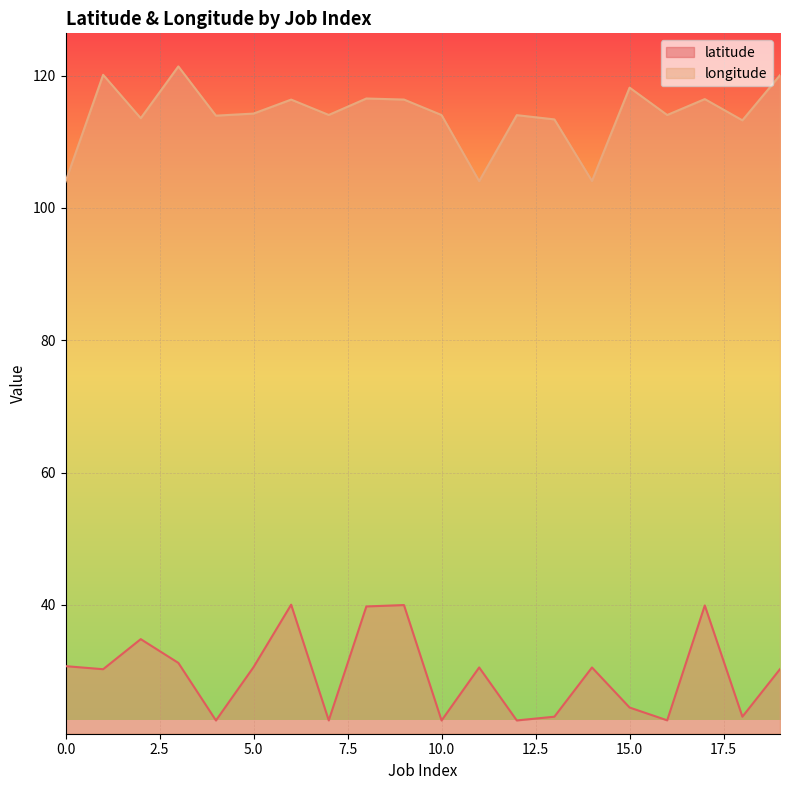

How many data points in longitude are above 114?

13